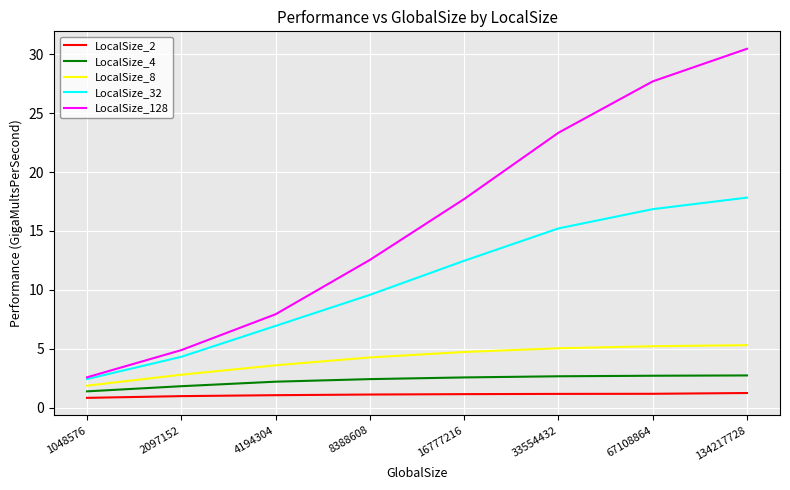

True or false: LocalSize_4 and LocalSize_2 cross at least once.

False